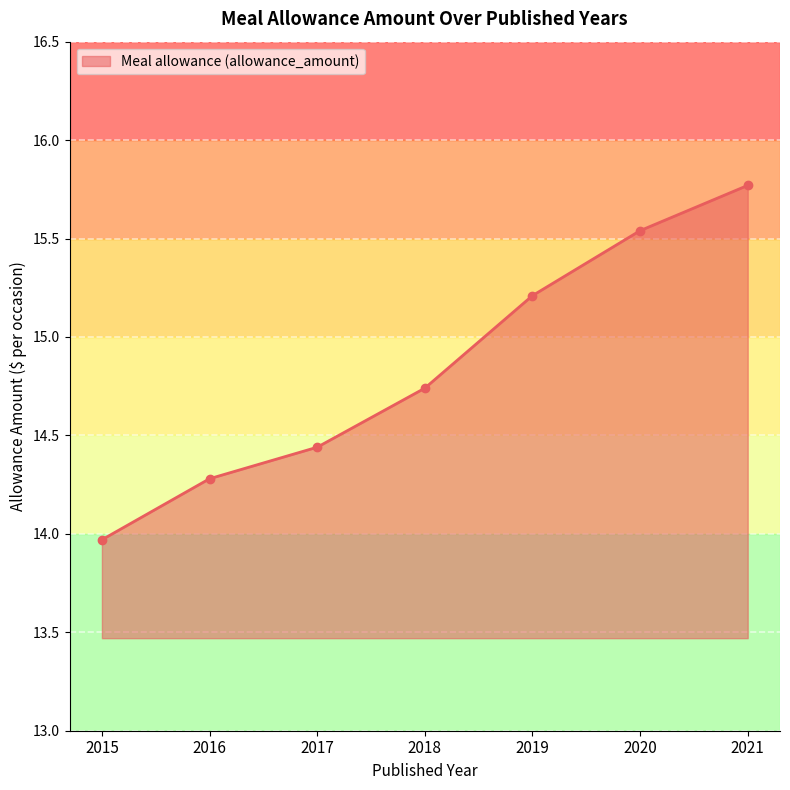

What is the difference between the values at 2020 and 2017?

1.1